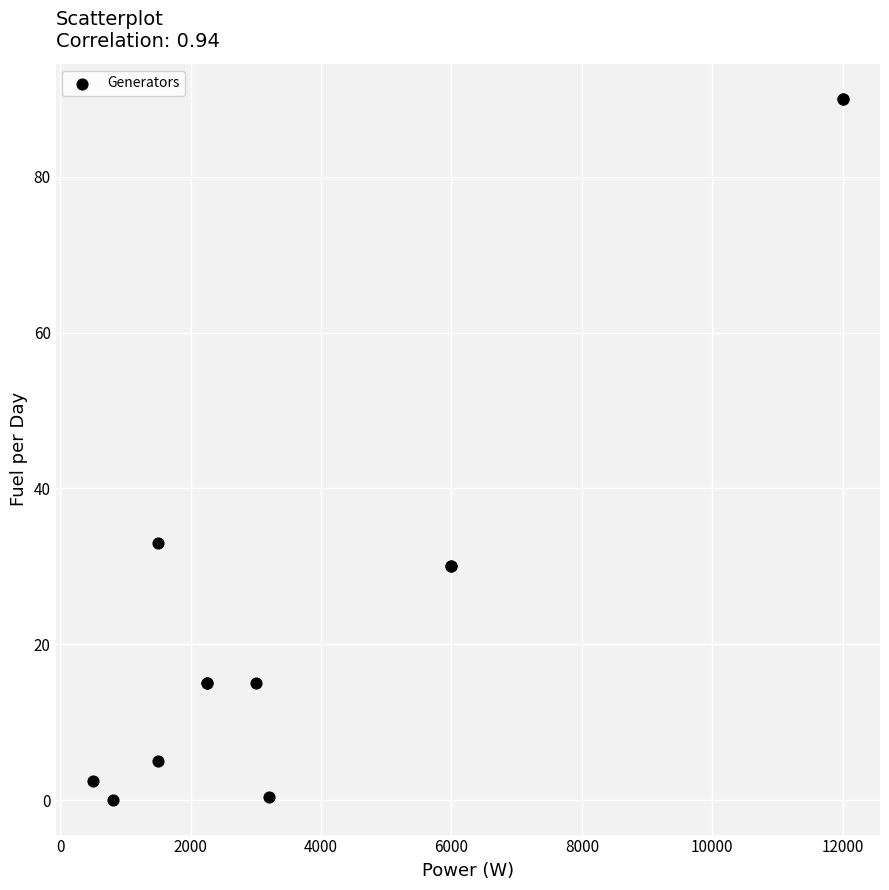

What Y value in the scatter plot is closest to 45?

33.0